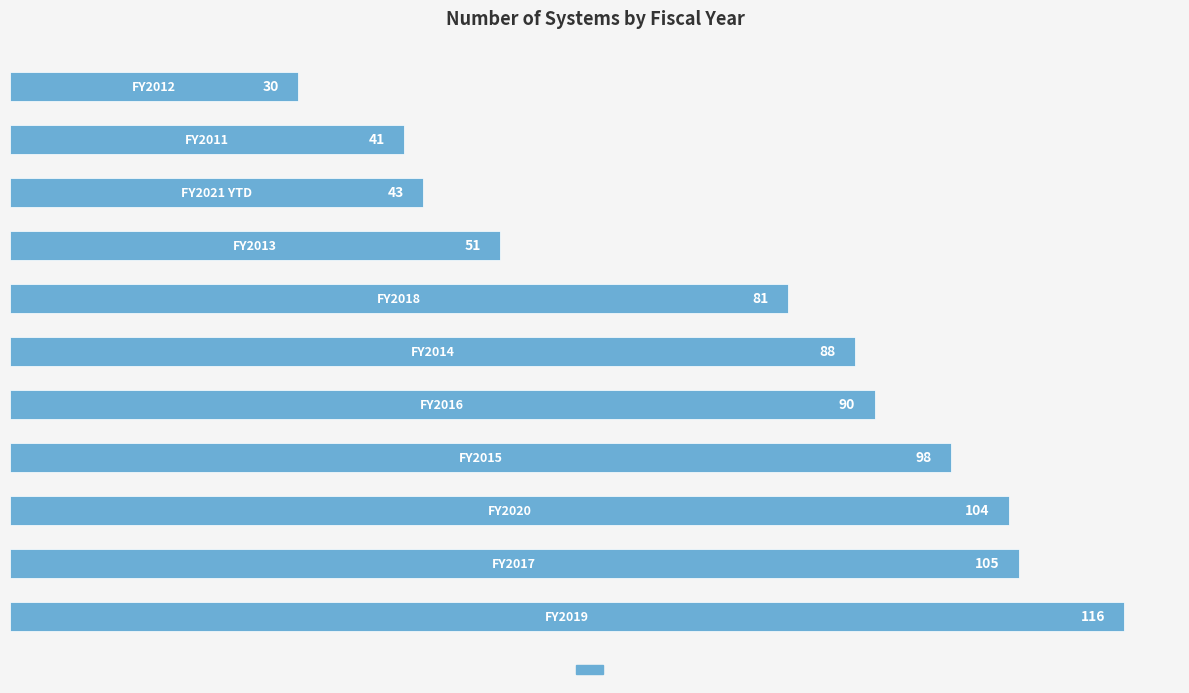

What is the sum of all values?

847